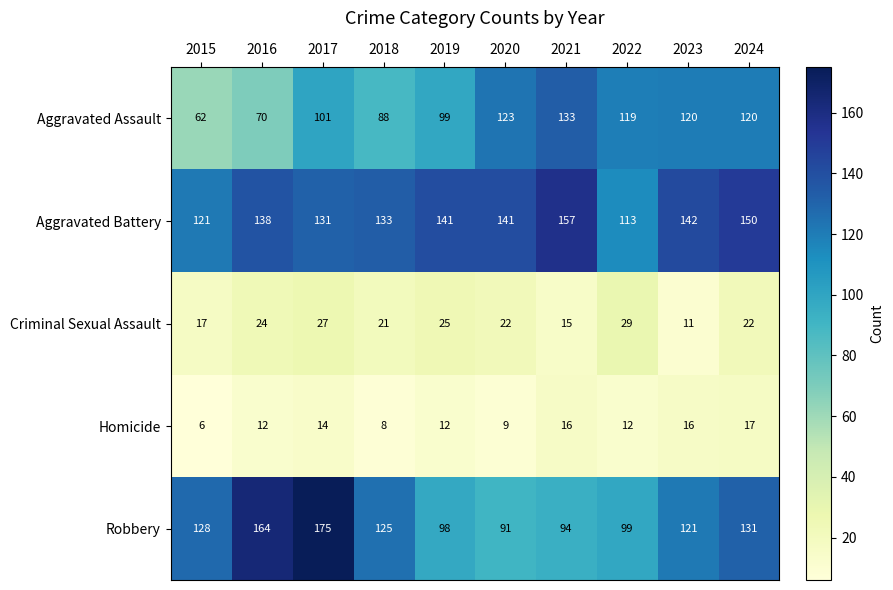

What is the average value of the Aggravated Assault series?

104